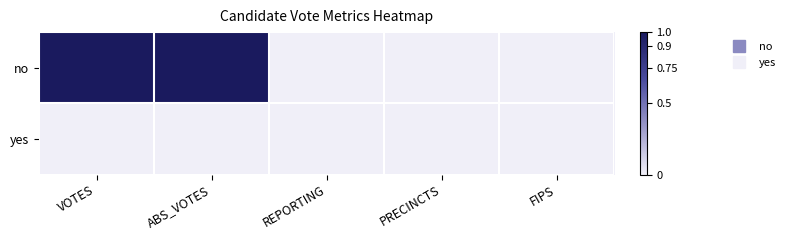

List the series in order of their peak value, lowest first.

yes, no